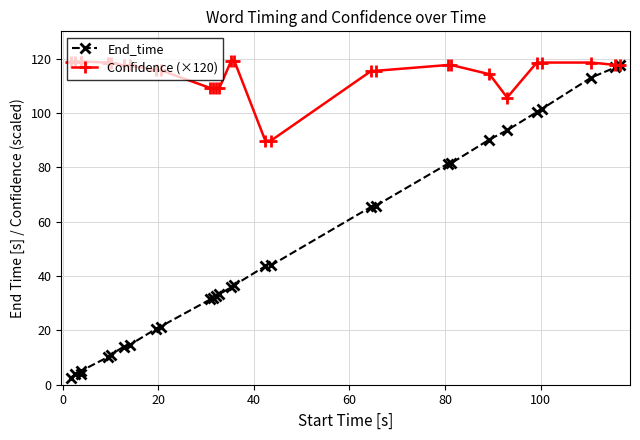

Which series has the widest spread of values?

End_time